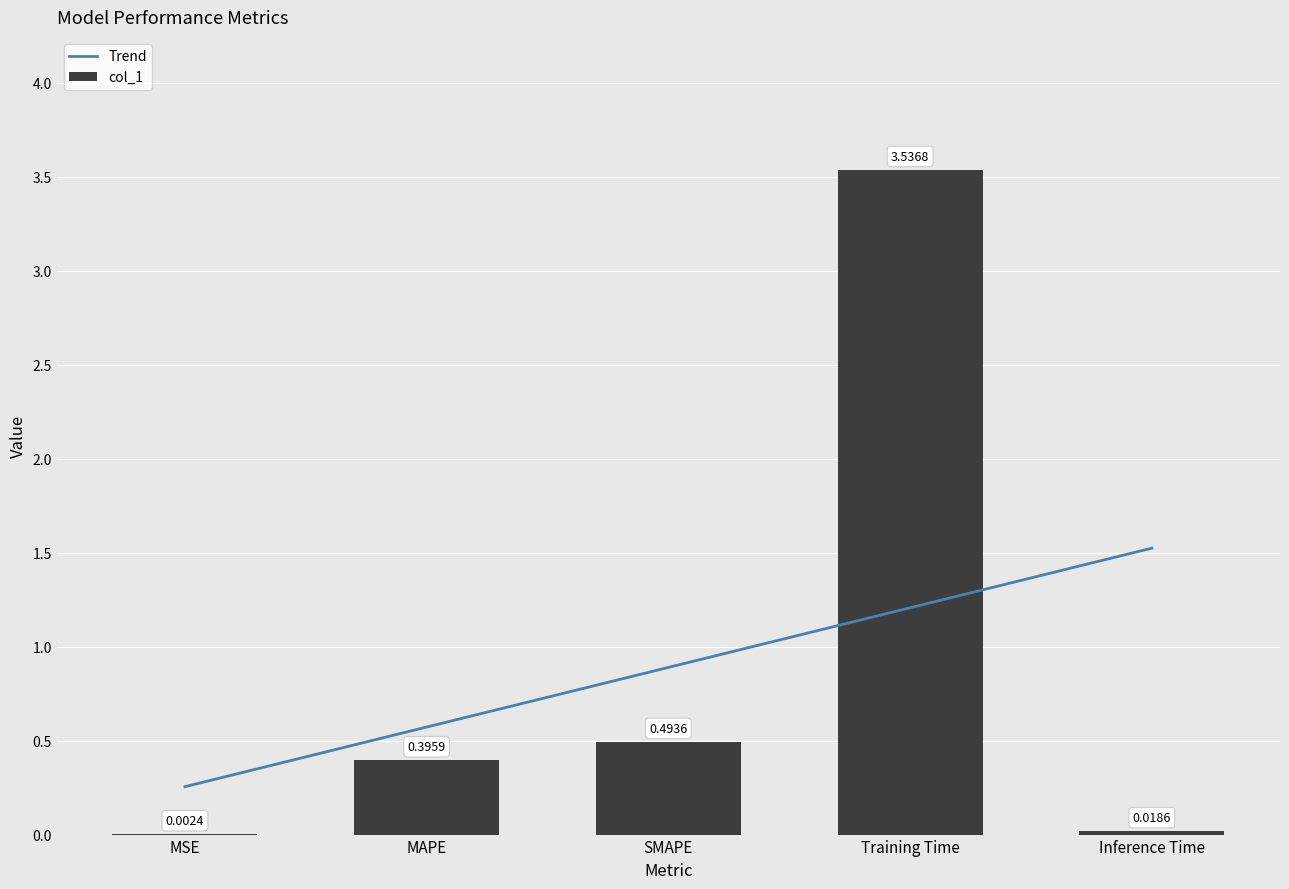

At which label is the value closest to 1?

SMAPE